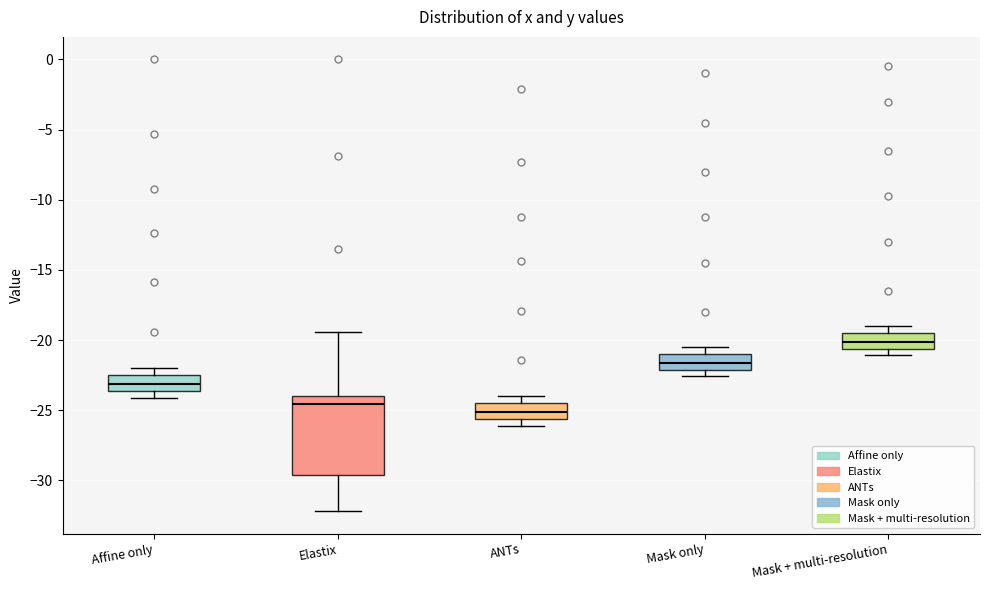

Which box's median line is the highest?

Mask + multi-resolution